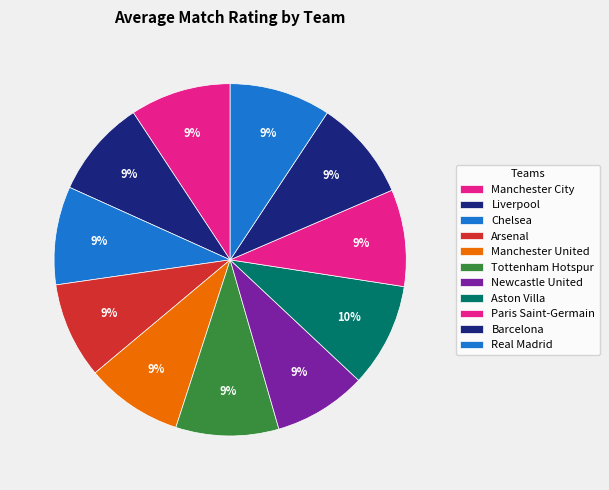

Count the number of slices in the pie.

11